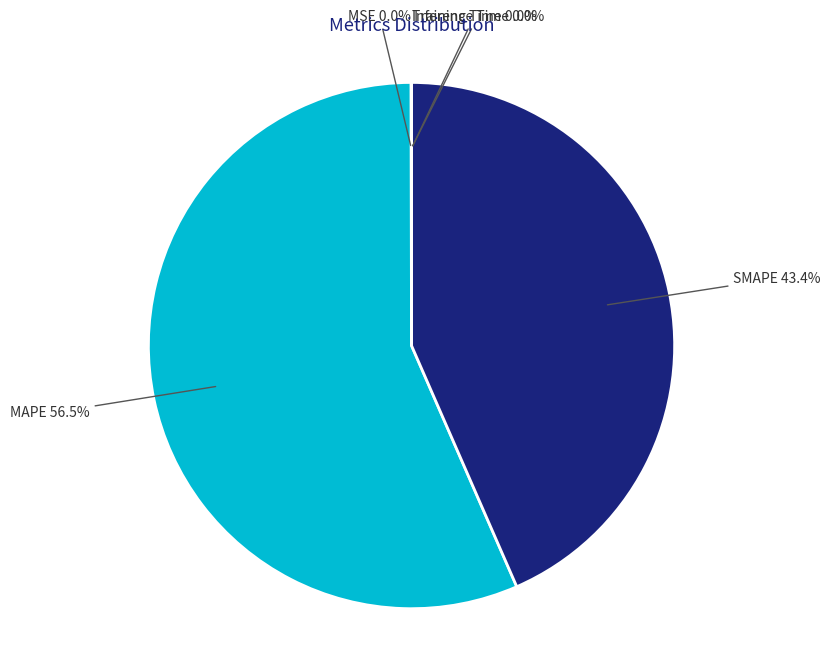

What is the largest slice in the pie chart?

MAPE